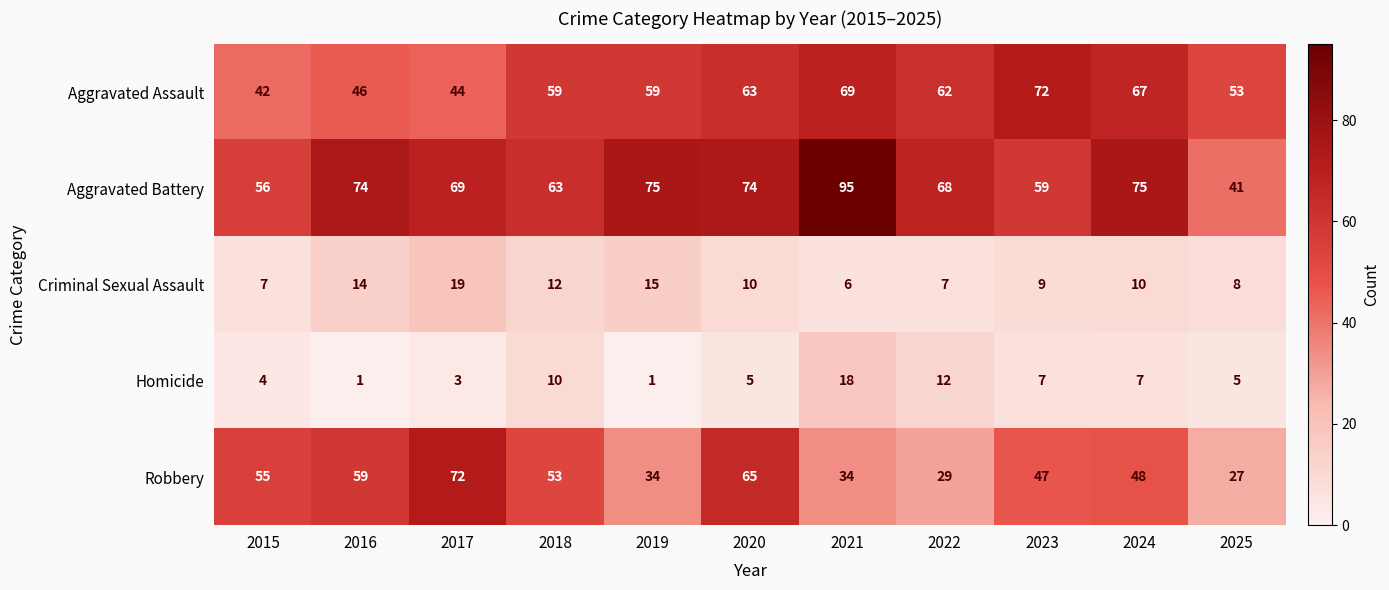

Which category has the highest value across all series?

2021